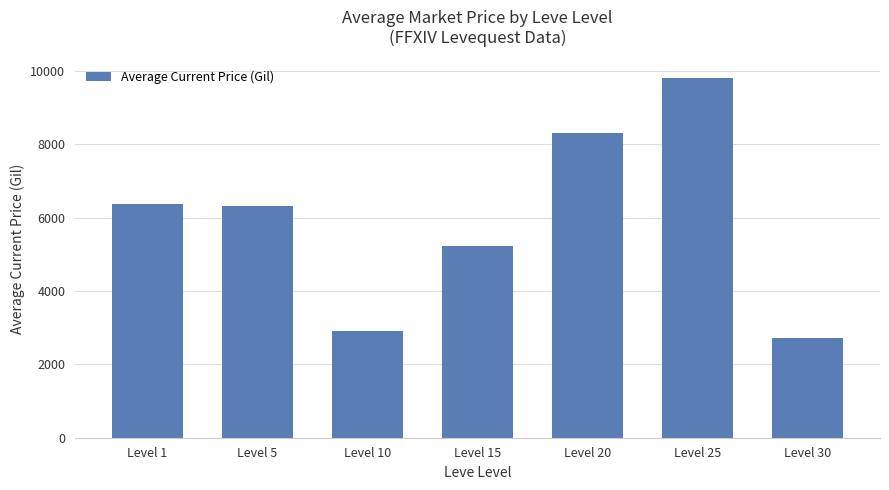

How many categories are shown in the chart?

7